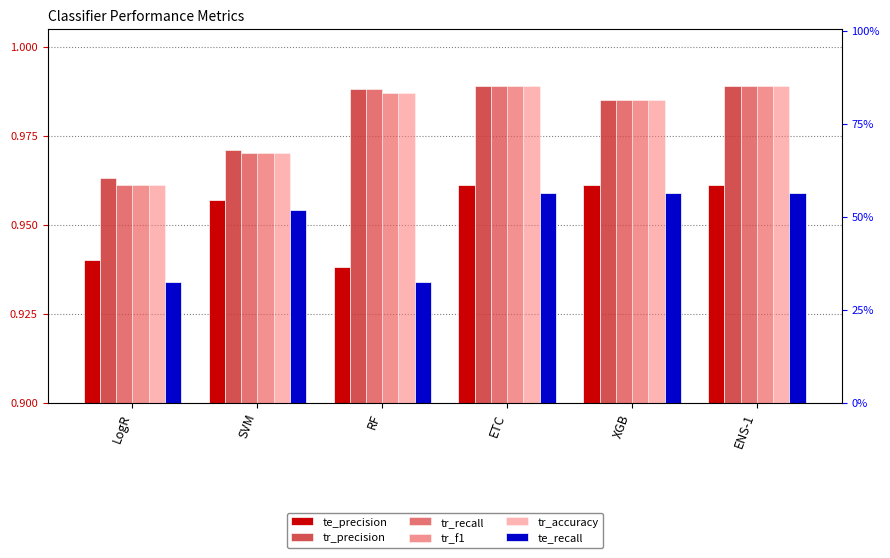

The value of te_recall at RF is 1.3. True or false?

False